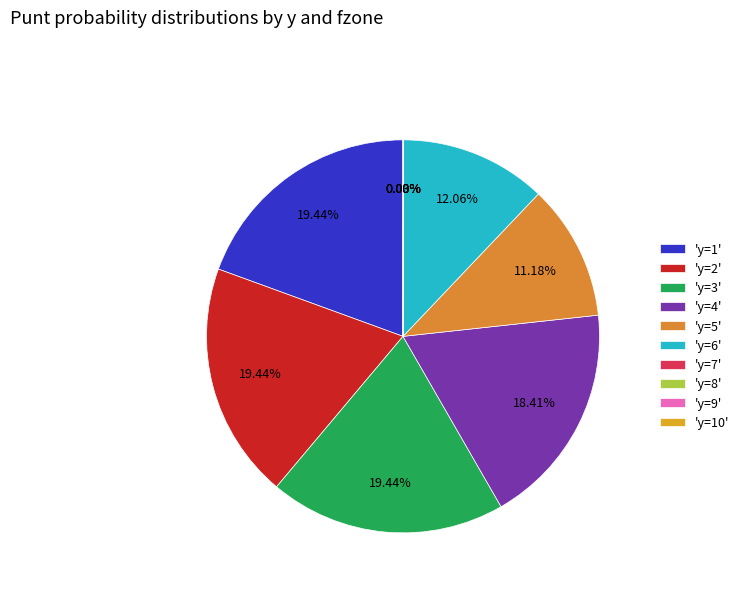

Between y=7 and y=5, which is larger?

y=5